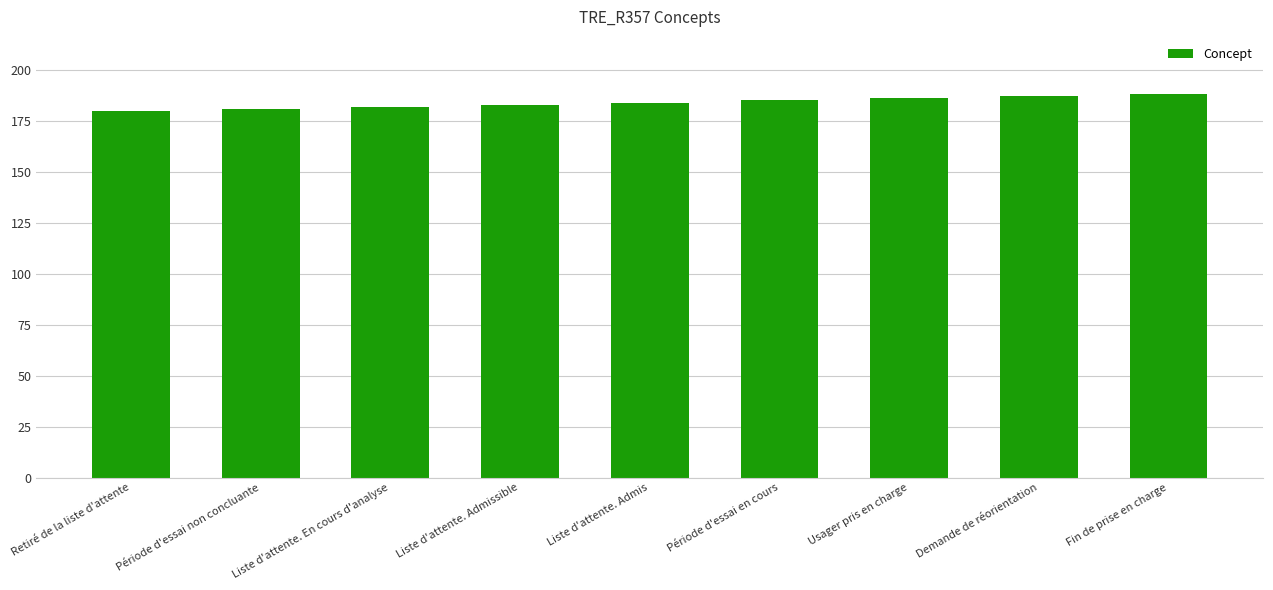

Approximately how many times larger is the value at Période d'essai non concluante compared to Demande de réorientation?

1.0